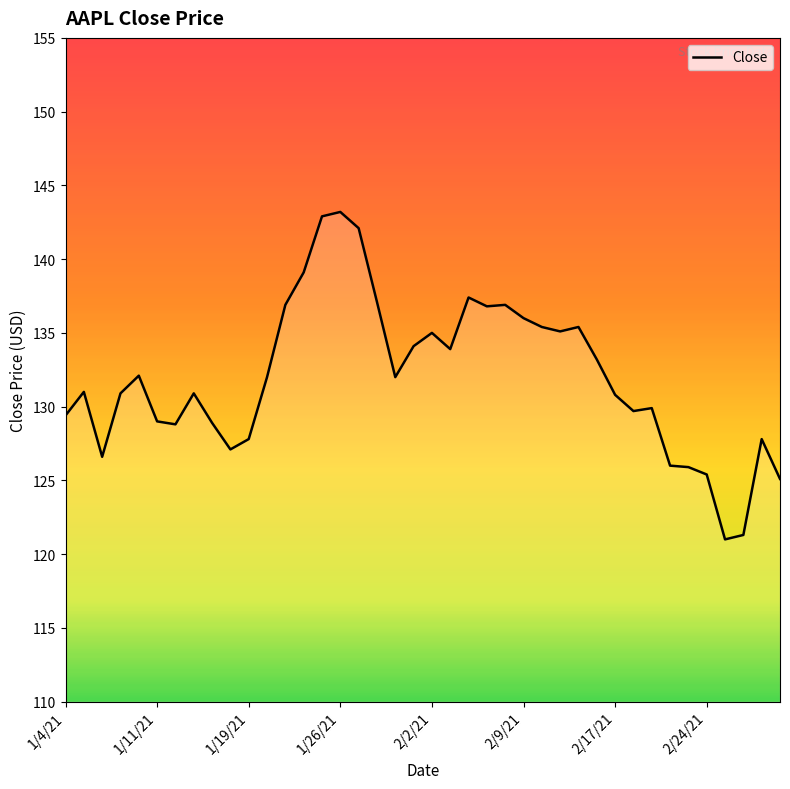

What is the greatest value displayed?

143.2